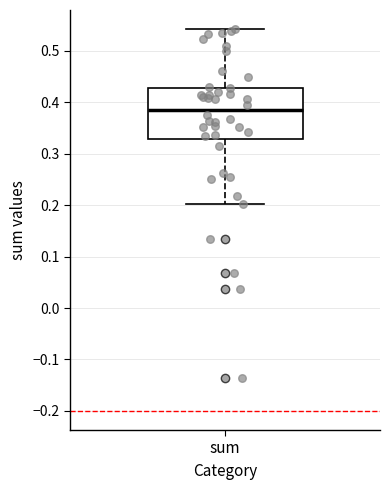

Read this box plot against the y-axis: the position of the median line, the range covered by the box, and the ends of both whiskers. The values are not printed on the chart, so give them approximately, as read against the axis.

median 0.38, box 0.33 to 0.43, whiskers 0.20 to 0.54